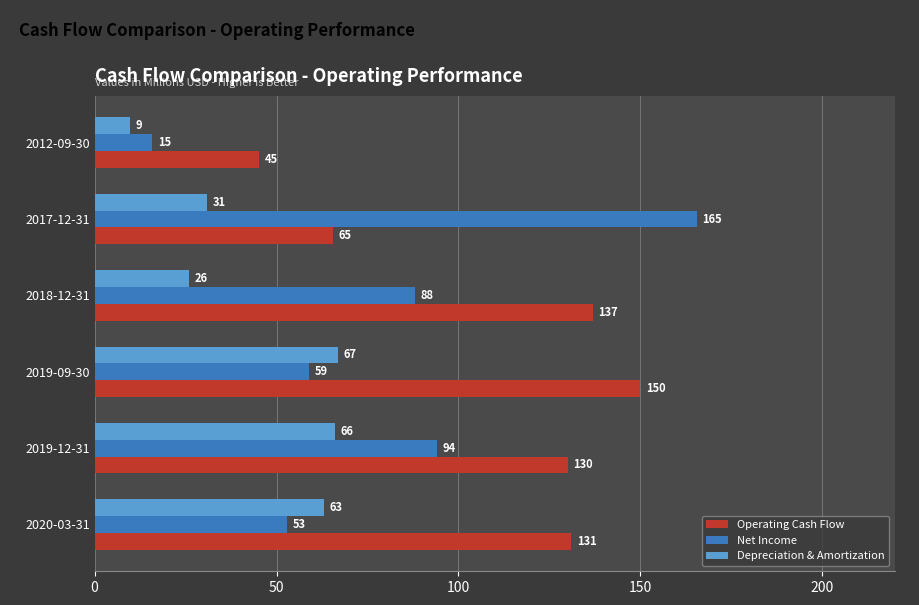

Which series has the largest total across all categories?

Operating Cash Flow